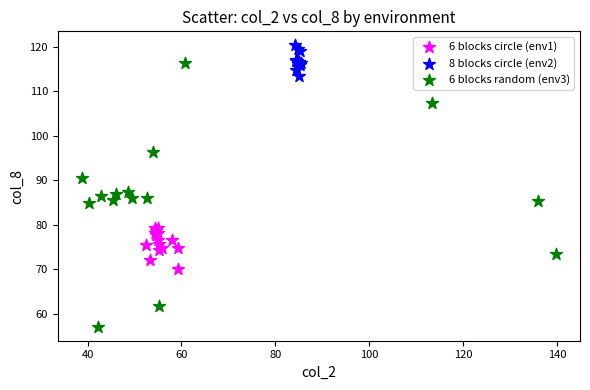

What are all the series names shown in the legend?

6 blocks circle (env1), 8 blocks circle (env2), 6 blocks random (env3)